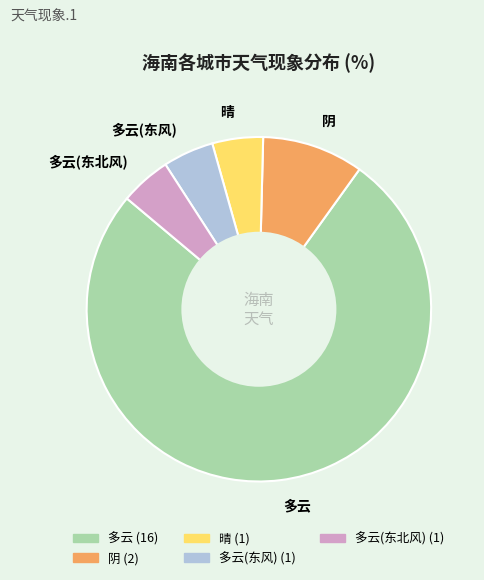

Which category has the biggest portion of the pie?

多云